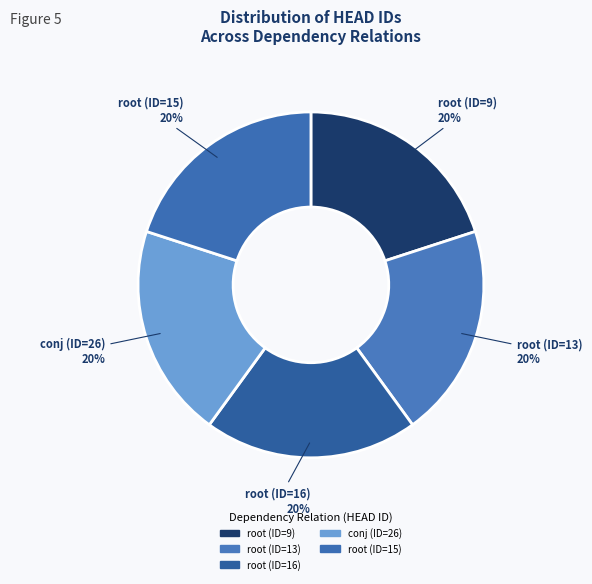

The root (ID=15) slice represents 20% of the pie. True or false?

True